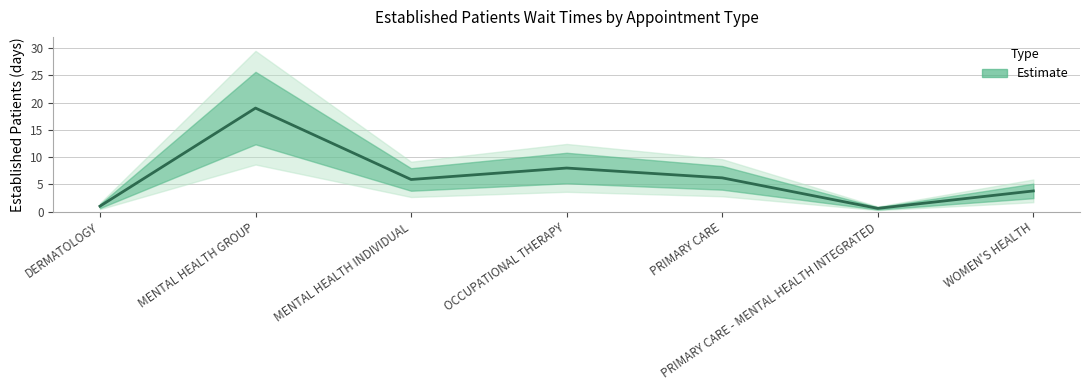

What is the ratio of the value at OCCUPATIONAL THERAPY to the value at PRIMARY CARE?

1.3